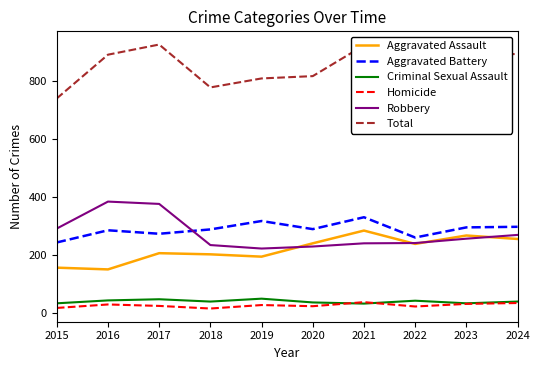

Does the chart have visible grid lines?

No